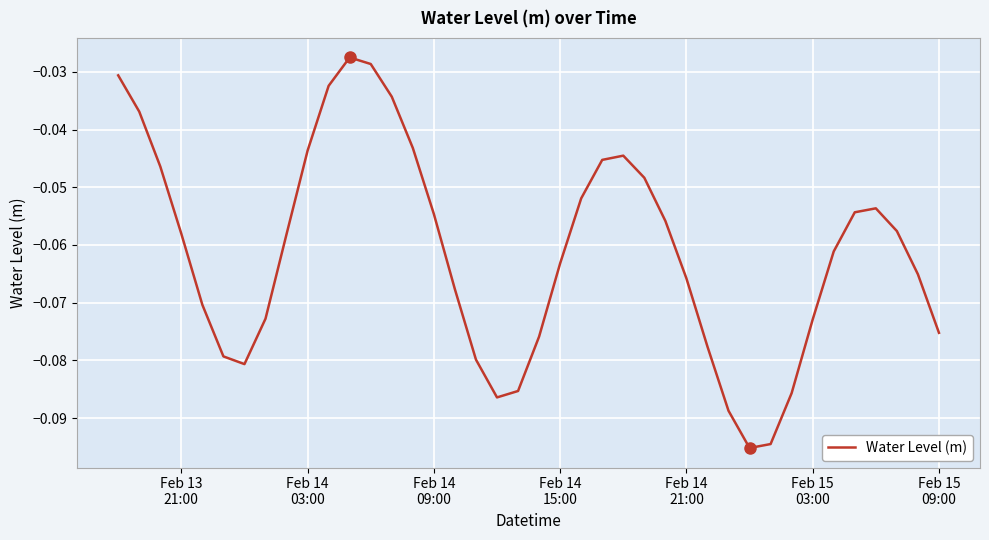

Is this an area chart (filled region under the line)?

No